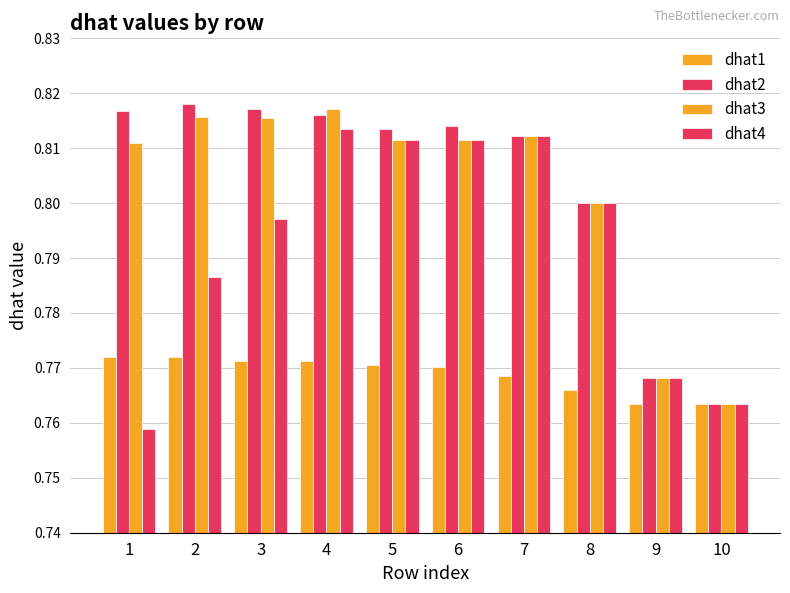

Are the bars horizontal?

No